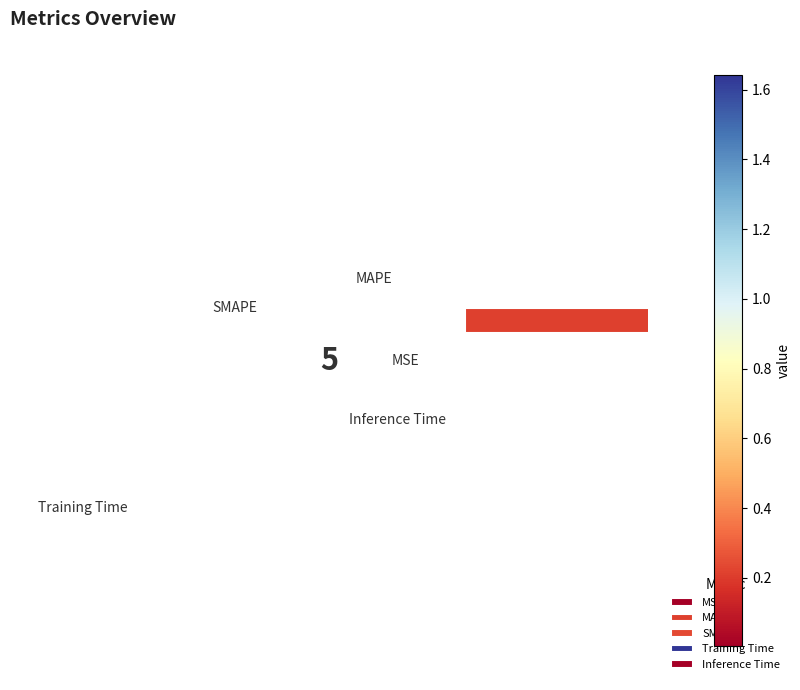

Rank the categories by value from lowest to highest.

MSE, Inference Time, MAPE, SMAPE, Training Time